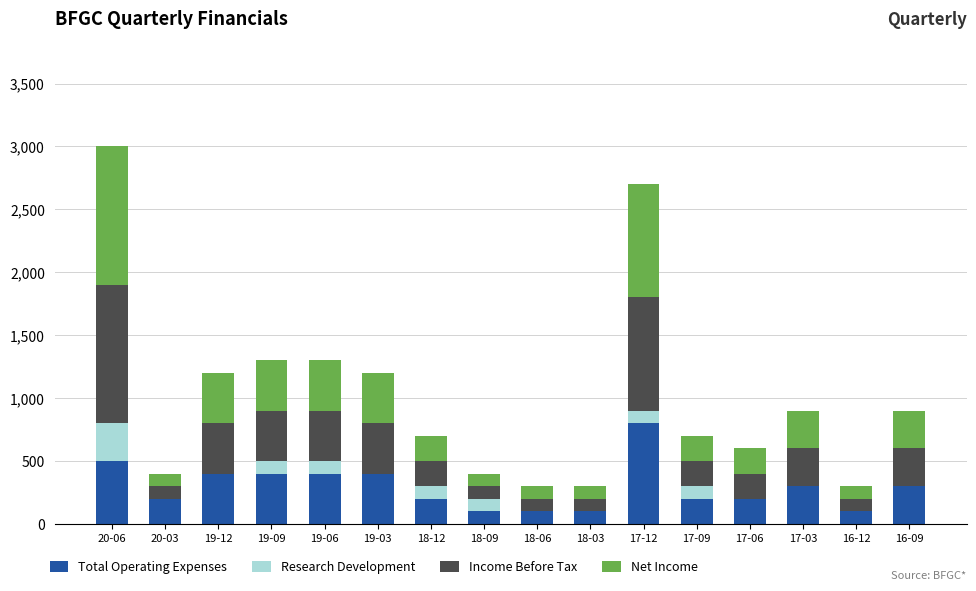

How many series are shown in this chart?

4